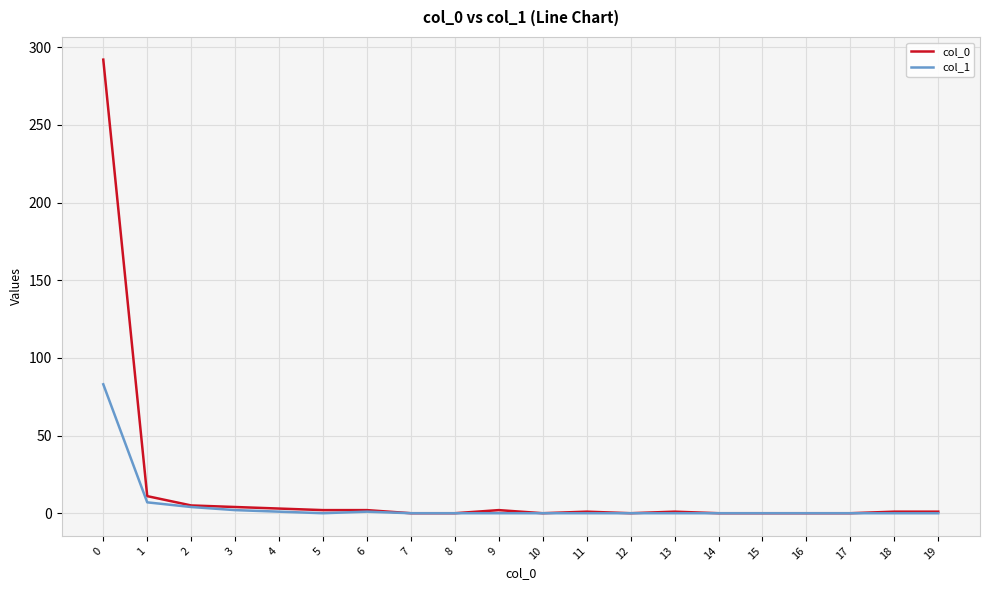

Where is col_0 nearest to the value 146?

1